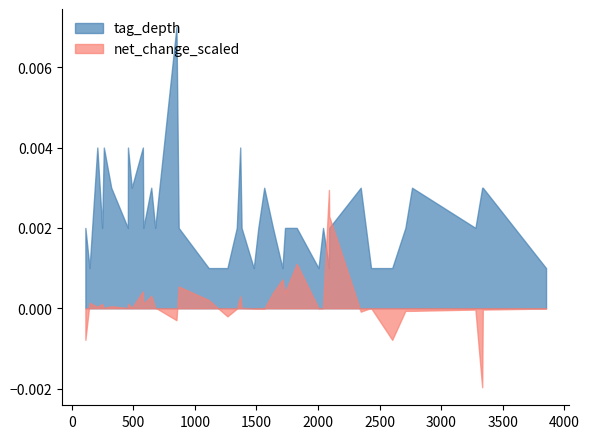

What are all the series names shown in the legend?

tag_depth, net_change_scaled